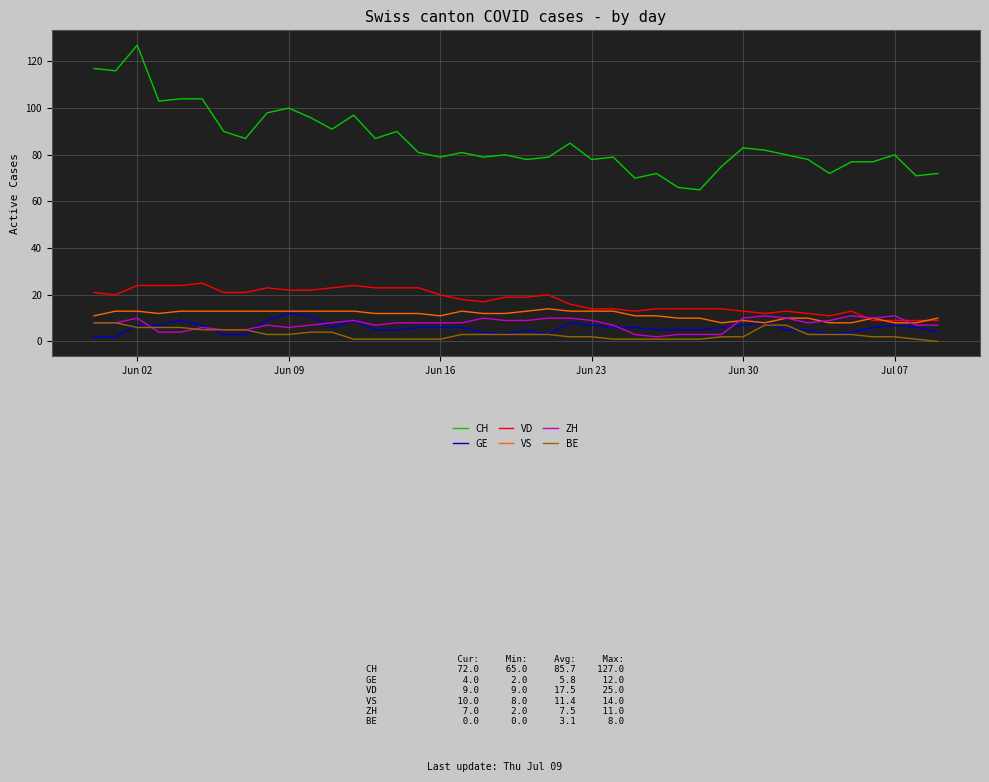

At how many categories does at least one series exceed 93?

10